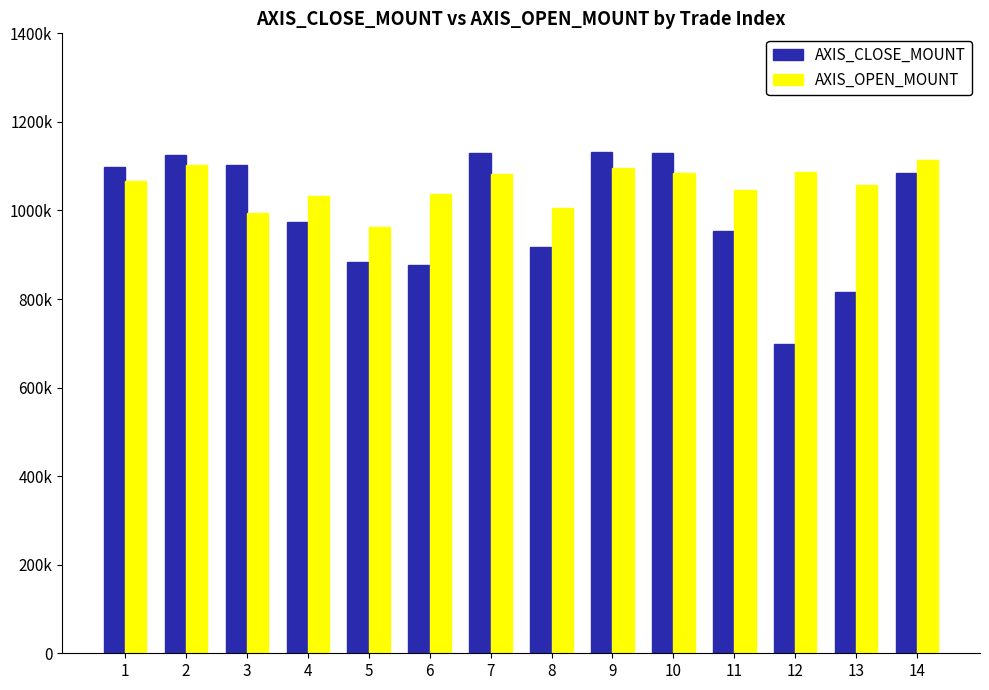

What is the difference between the maximum and minimum values in the AXIS_OPEN_MOUNT series?

150800